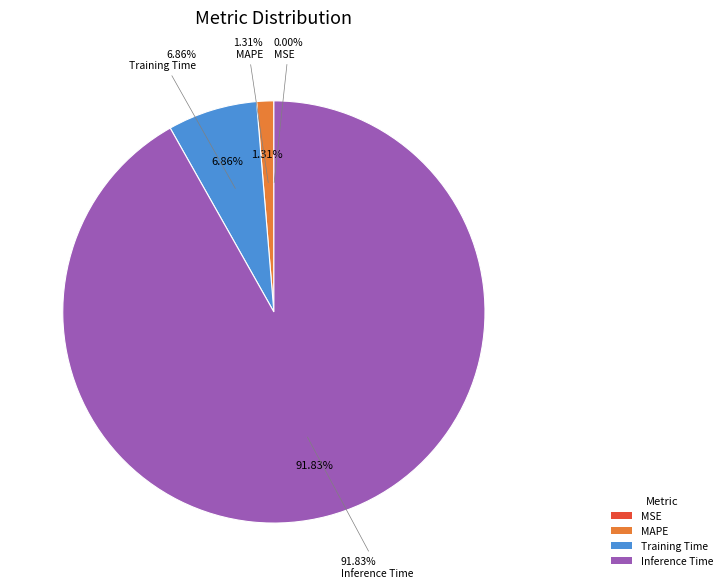

What is the largest slice in the pie chart?

Inference Time